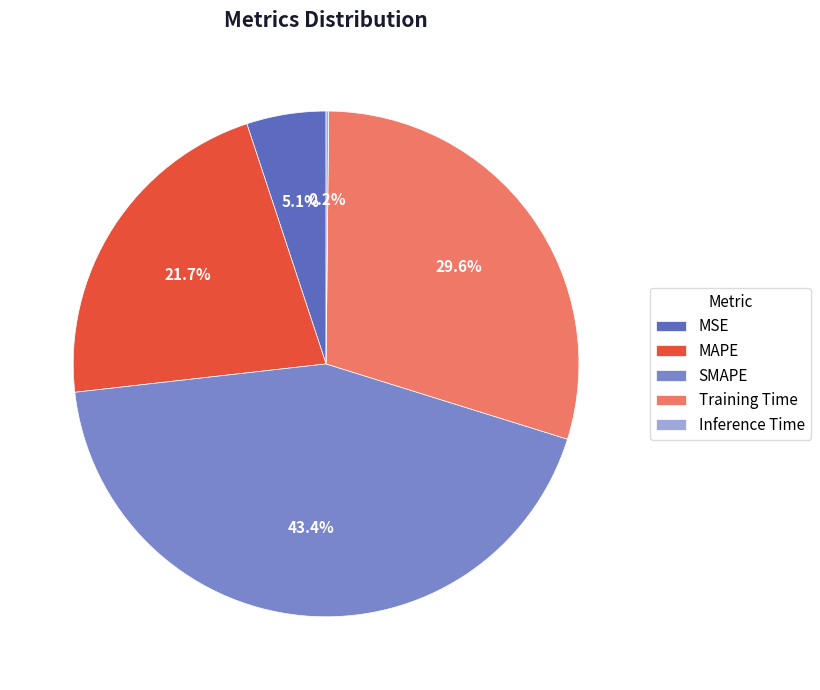

What percentage is NOT represented by SMAPE?

56.6%